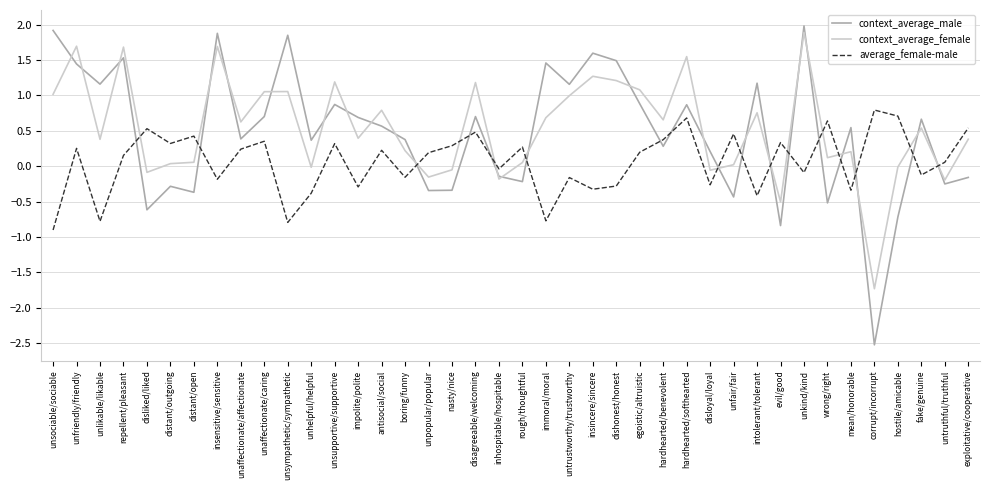

The context_average_female series shows 0.7 at unfriendly/friendly. True or false?

False